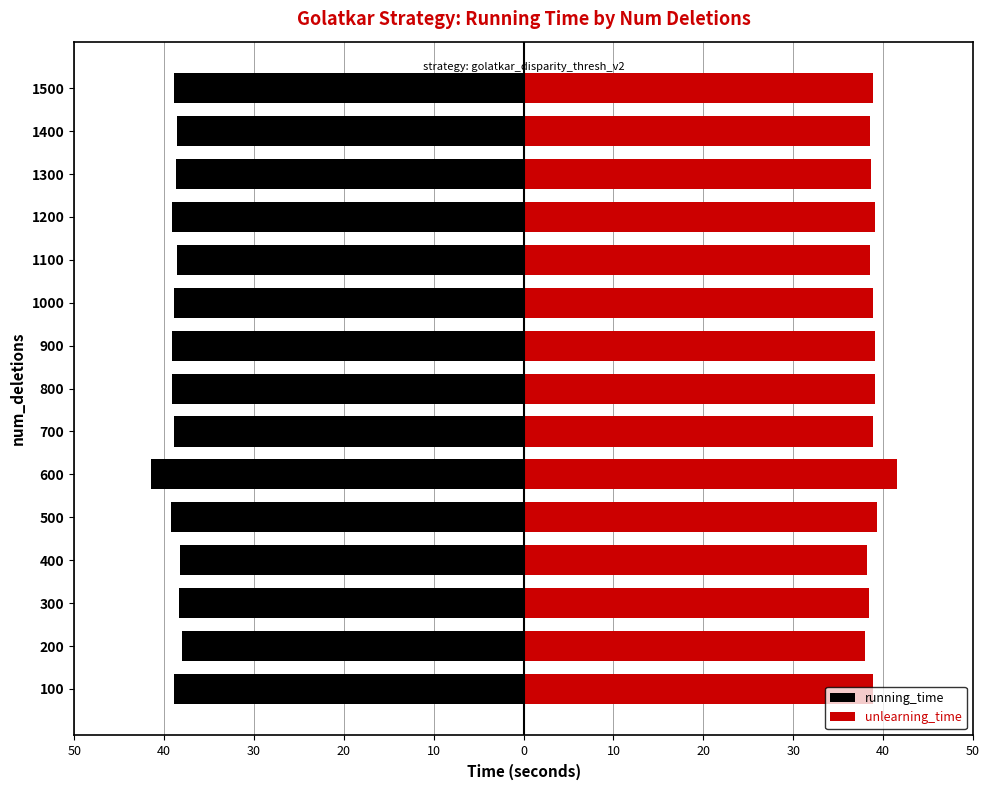

Rank the series by their average value, from lowest to highest.

running_time, unlearning_time